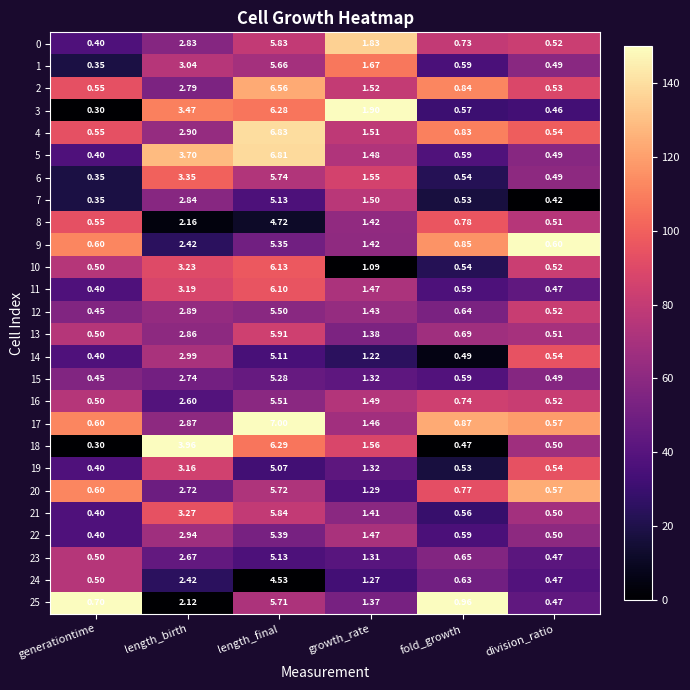

At which label is 19 closest to 2?

growth_rate